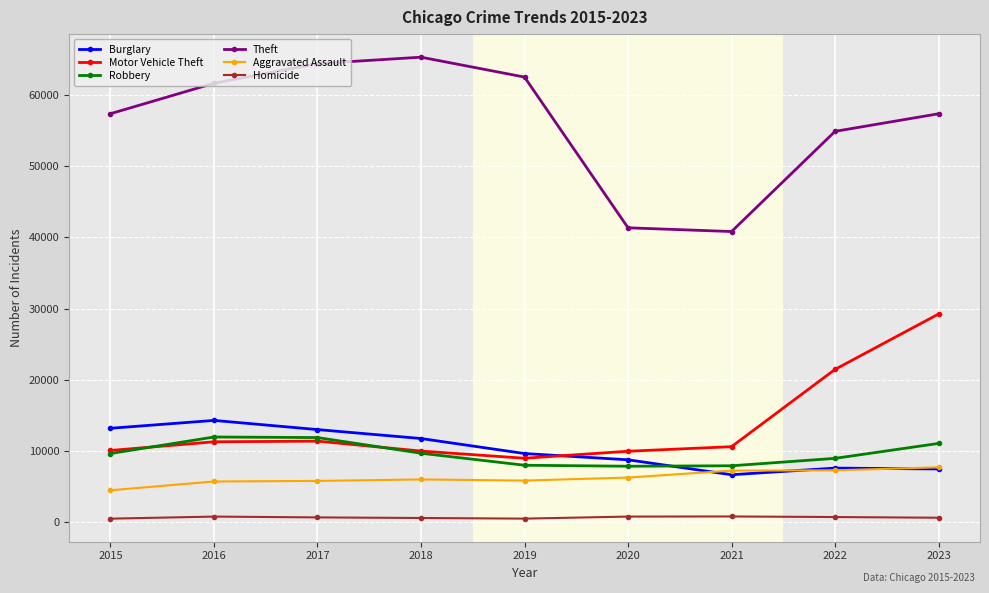

What is the value of the Homicide point at the 4th from the left?

588